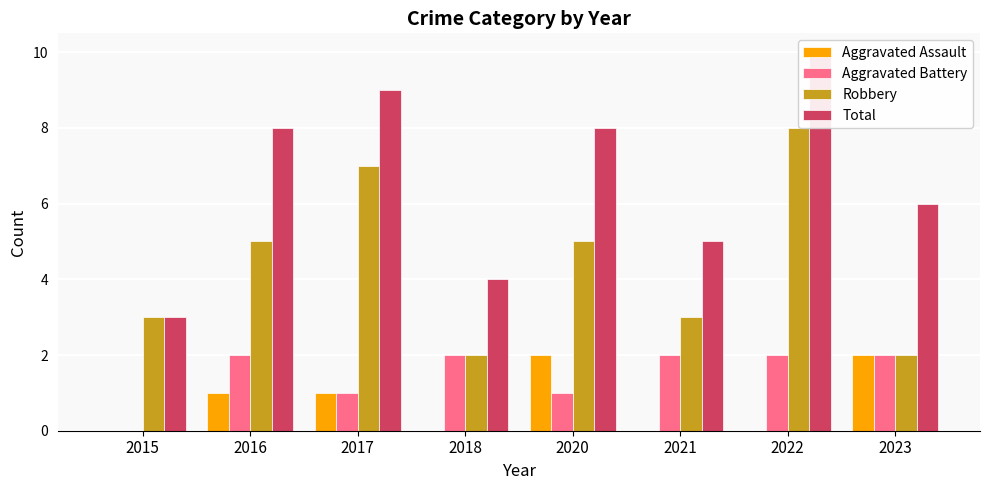

What is the value of the Aggravated Battery bar at the 4th from the left?

2